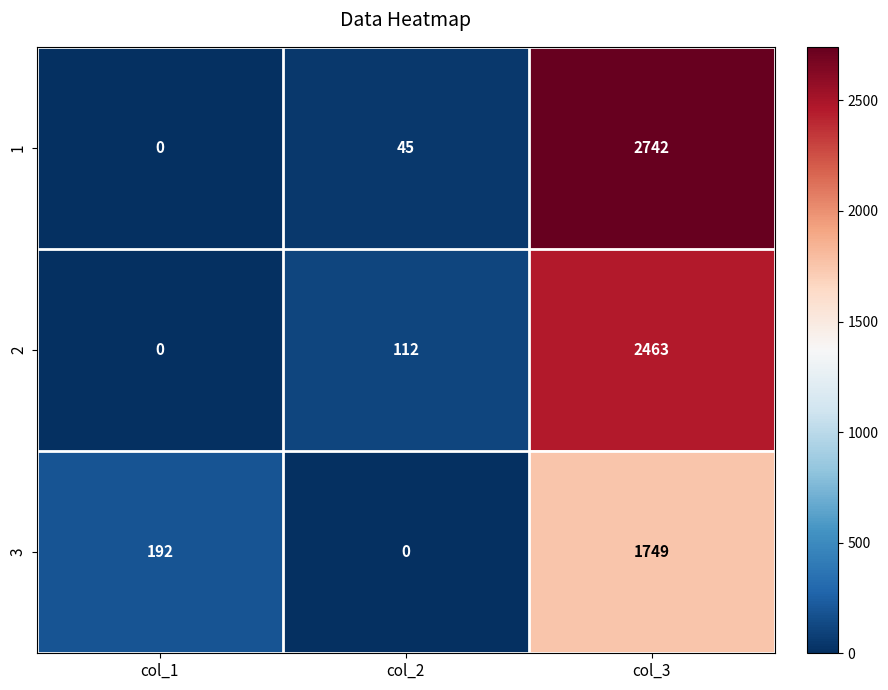

Which series has the widest spread of values?

1